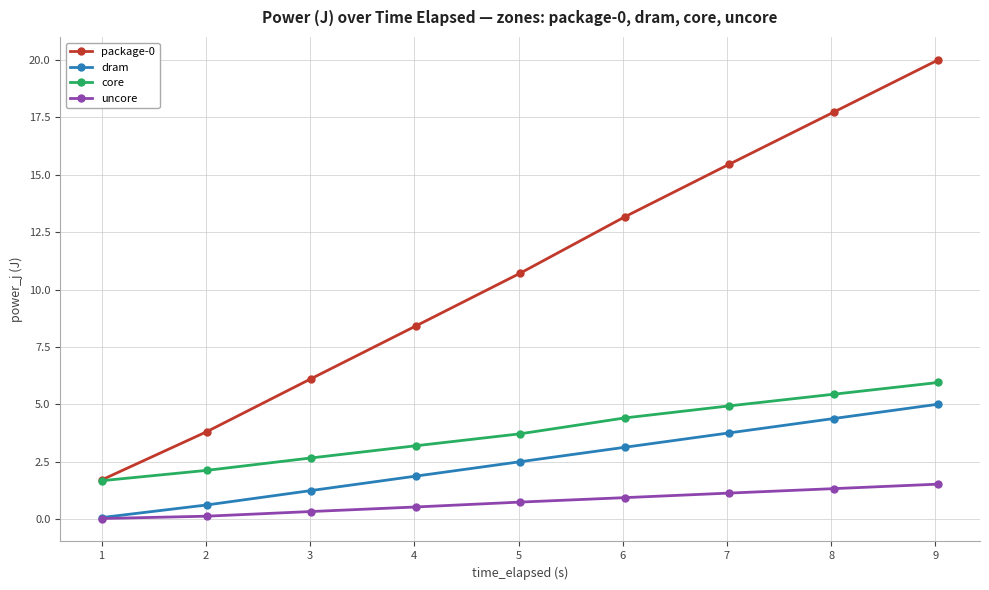

What is the maximum value for core?

6.0